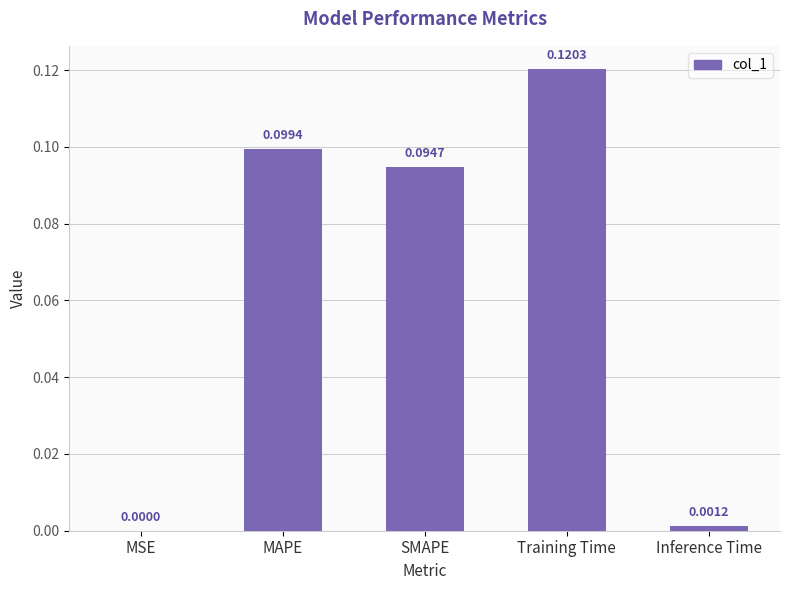

How many categories are shown in the chart?

5